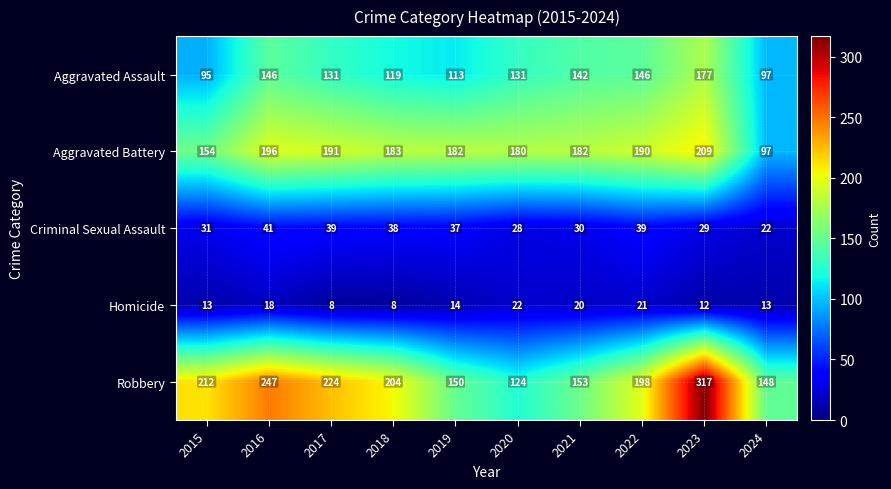

At which category is the sum across all series the highest?

2023